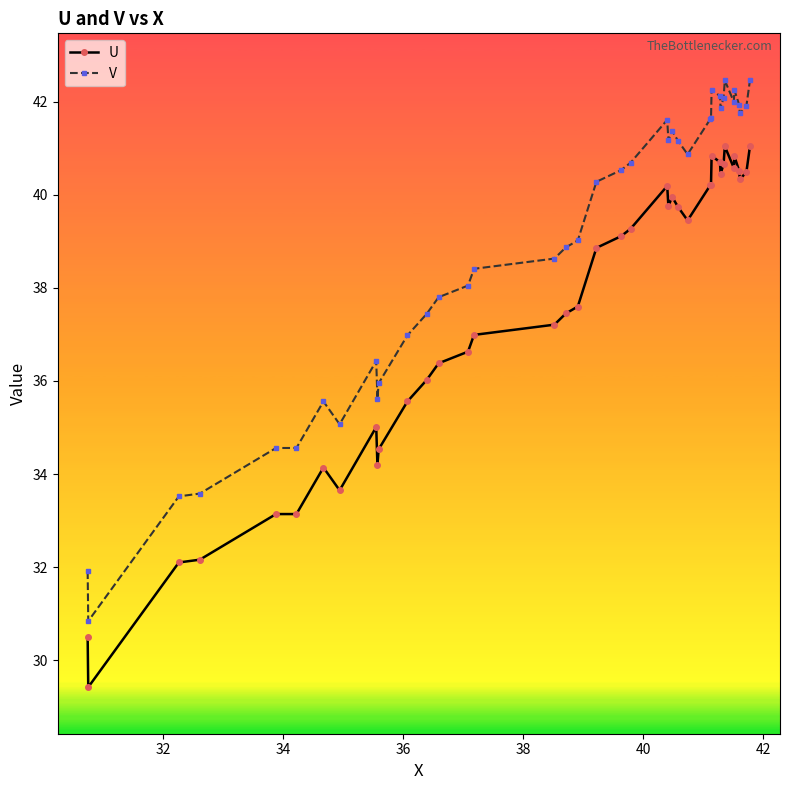

True or false: U has more than 0 interior local peaks.

True